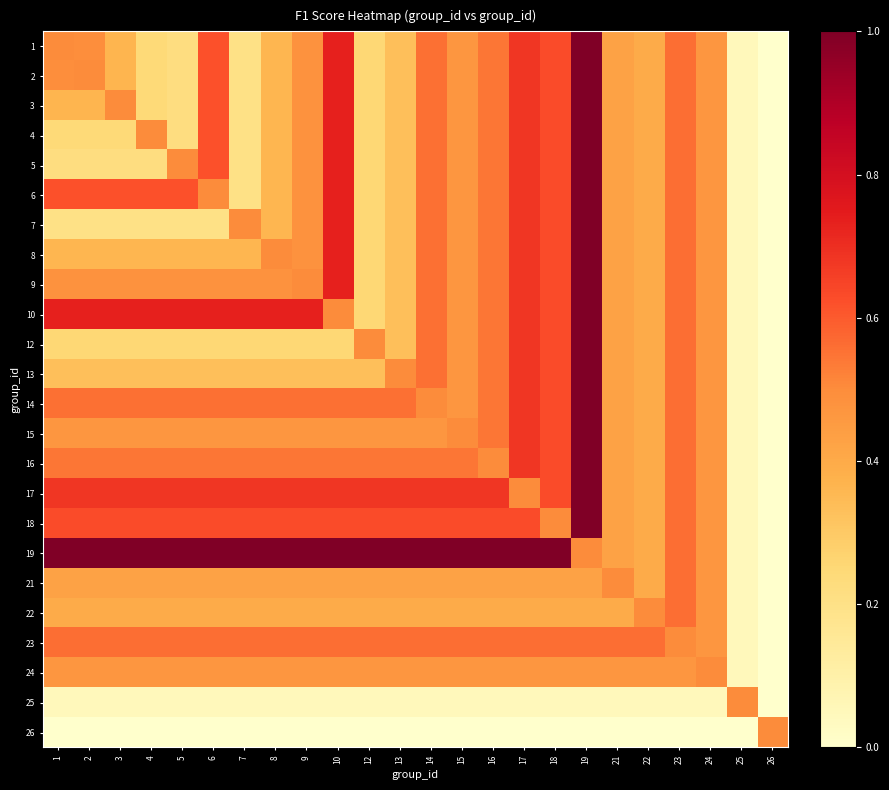

At 5, list the series in order from largest to smallest.

19, 10, 17, 18, 6, 23, 14, 16, 5, 9, 15, 24, 21, 22, 8, 13, 12, 1, 2, 3, 4, 7, 25, 26